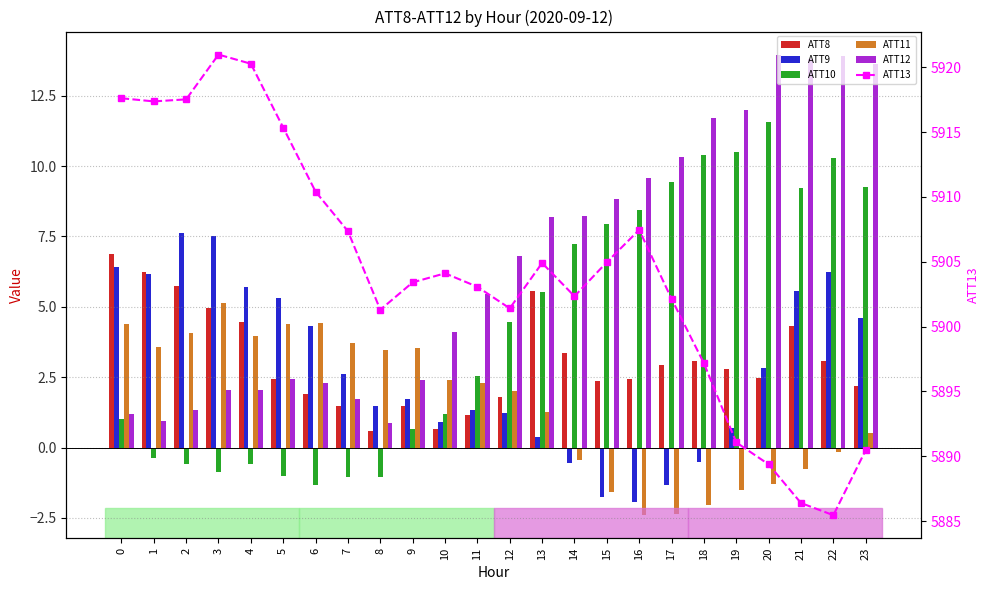

What is the value of the ATT8 bar at the 19th from the left?

3.1